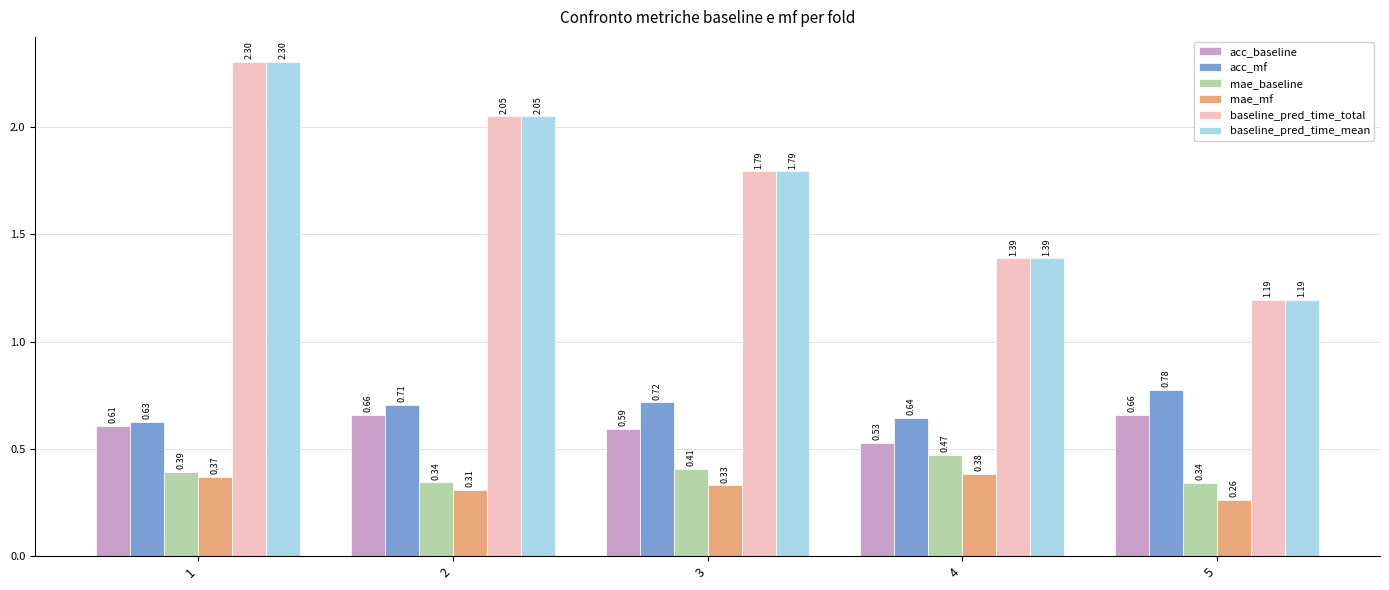

How many bars are there in each group?

6